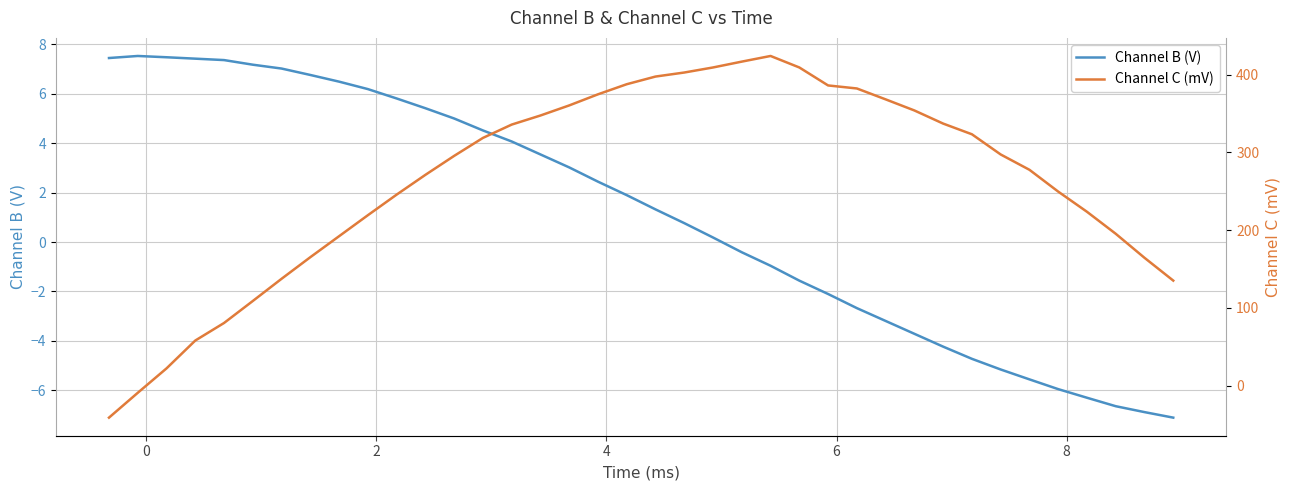

Is this an area chart (filled region under the line)?

No